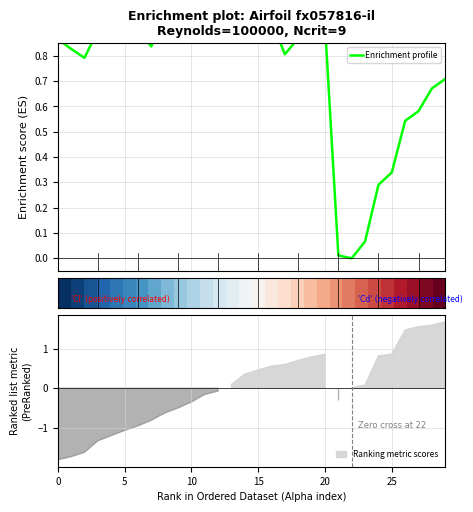

How many interior local peaks does the Enrichment profile series have?

6